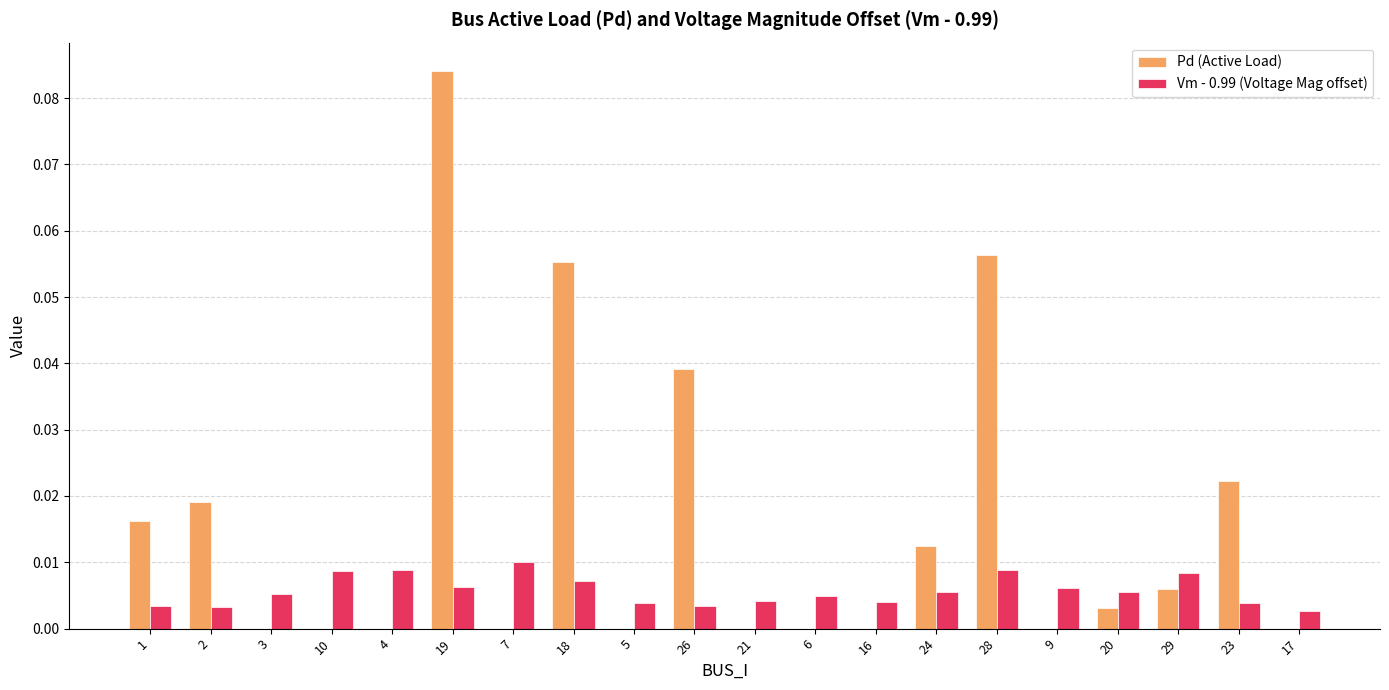

Between 16 and 23, which series saw the biggest shift?

Pd (Active Load)